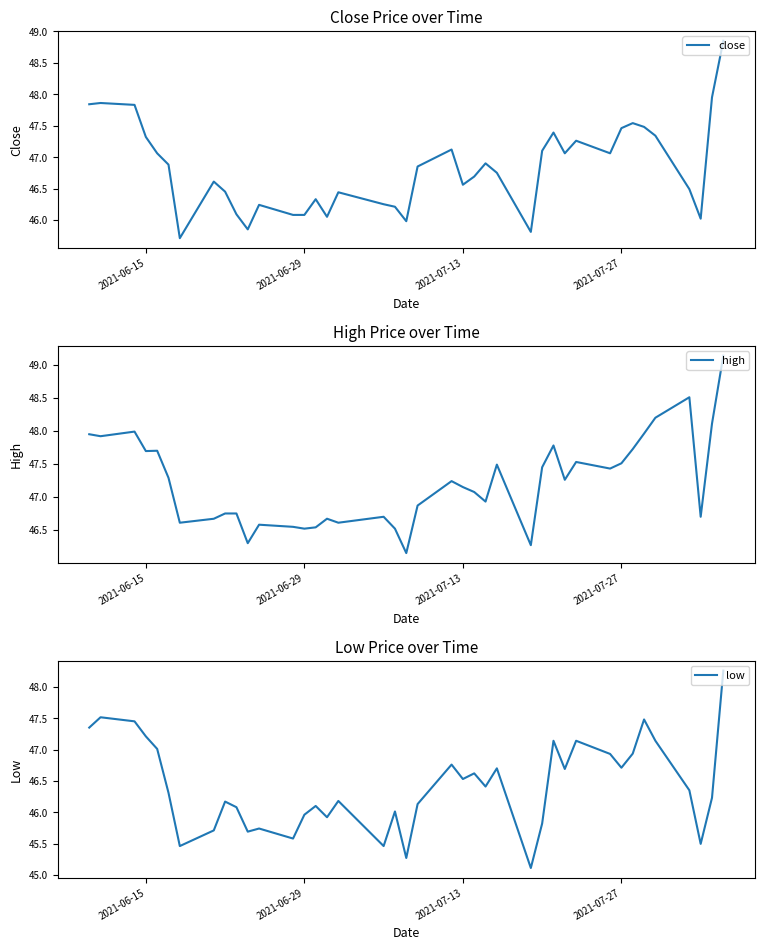

What is the difference between the maximum and second lowest values in the high series?

2.9